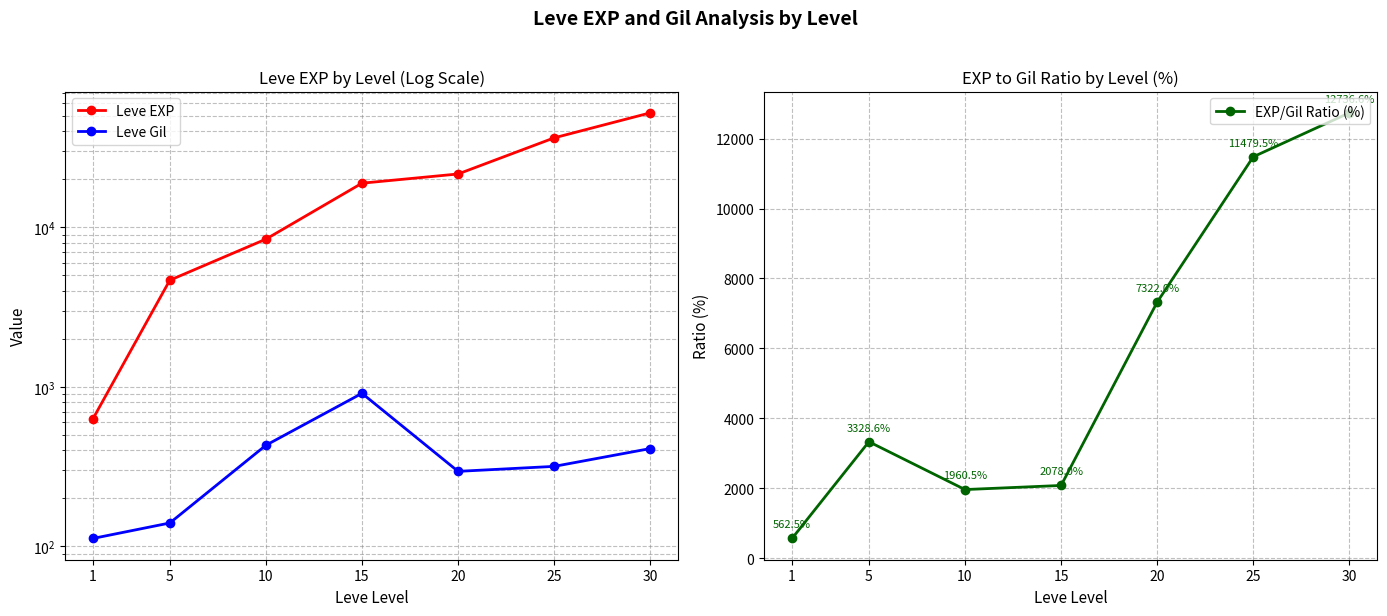

At which label does Leve EXP first exceed 18910?

20